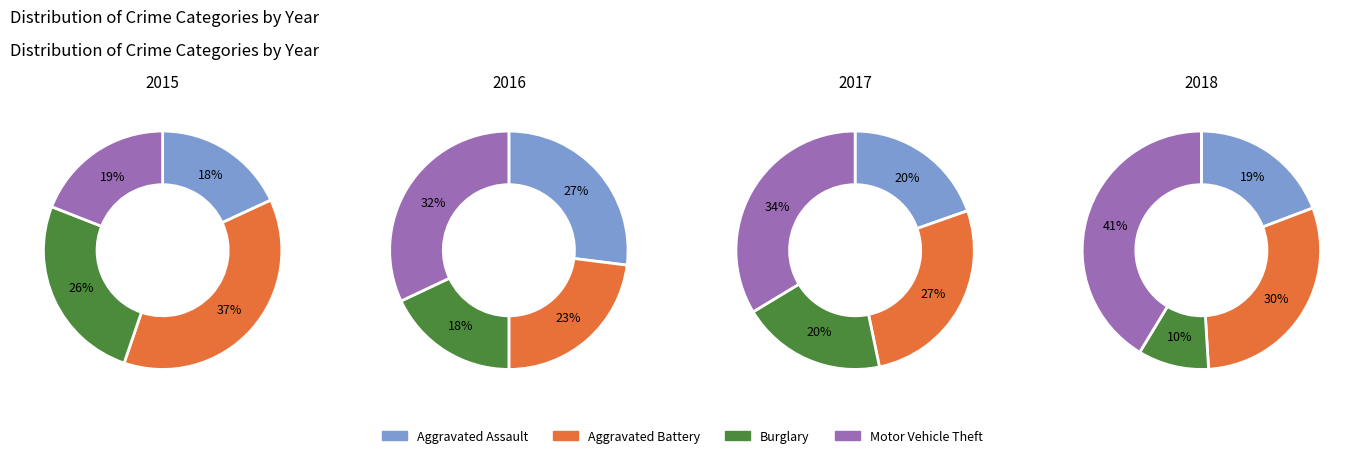

To the nearest percent, what is the average slice percentage?

25%